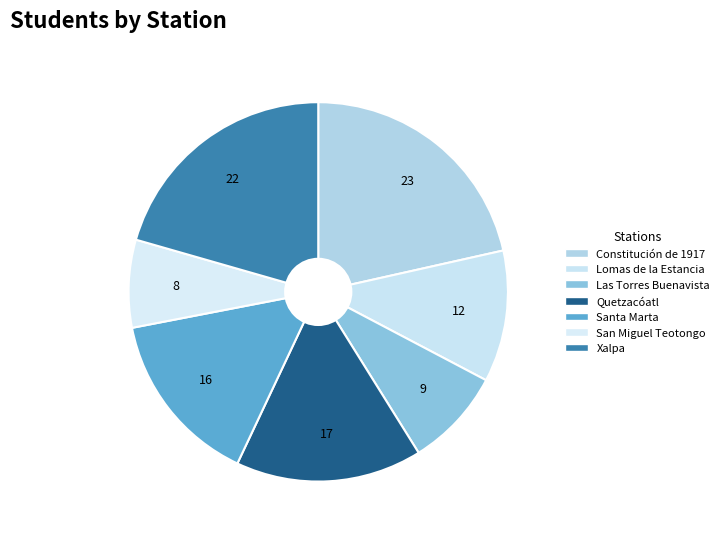

Rank the categories by value from highest to lowest.

Constitución de 1917, Xalpa, Quetzacóatl, Santa Marta, Lomas de la Estancia, Las Torres Buenavista, San Miguel Teotongo